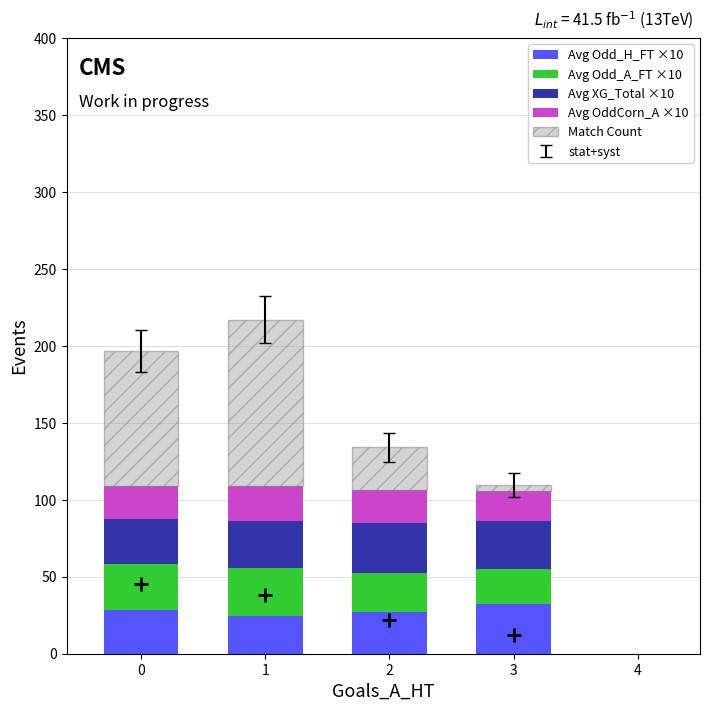

What is the lowest value of the Avg Odd_H_FT ×10 series?

24.2